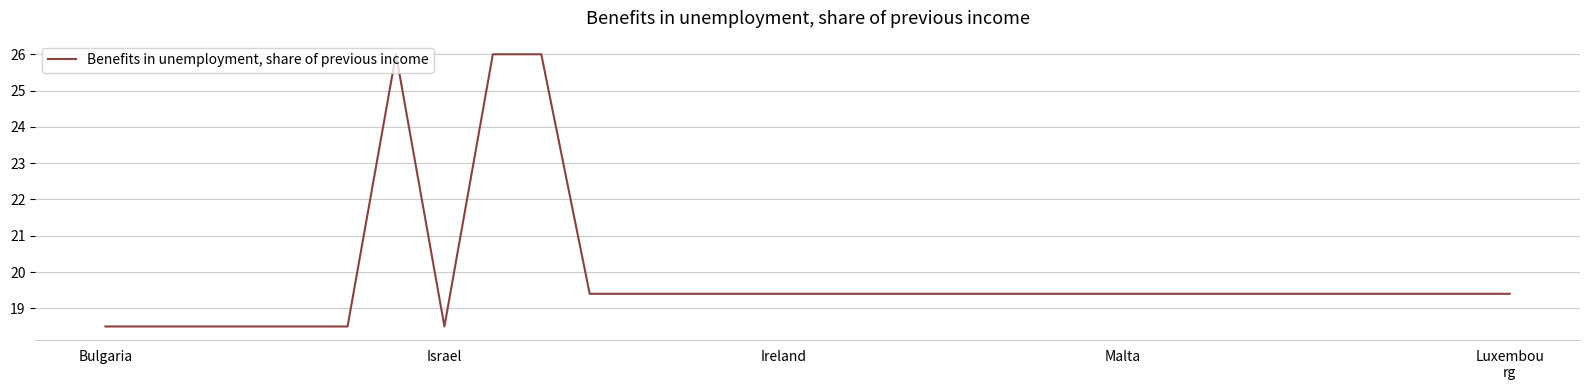

Reading left to right, transcribe all the data shown in this chart.

18.5	18.5	18.5	18.5	18.5	18.5	26.0	18.5	26.0	26.0	19.4	19.4	19.4	19.4	19.4	19.4	19.4	19.4	19.4	19.4	19.4	19.4	19.4	19.4	19.4	19.4	19.4	19.4	19.4	19.4